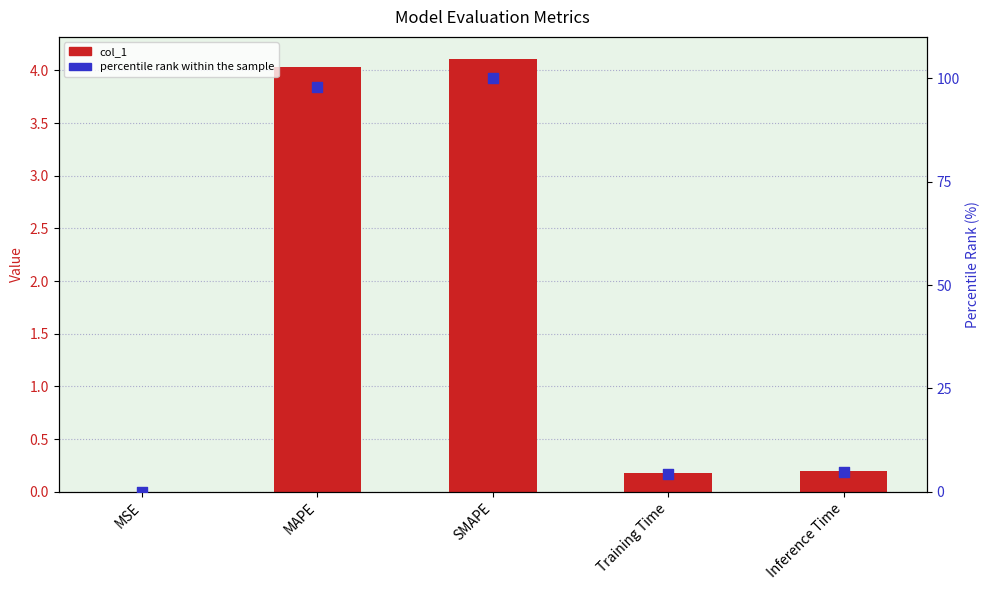

Which series reaches the minimum Y coordinate?

col_1